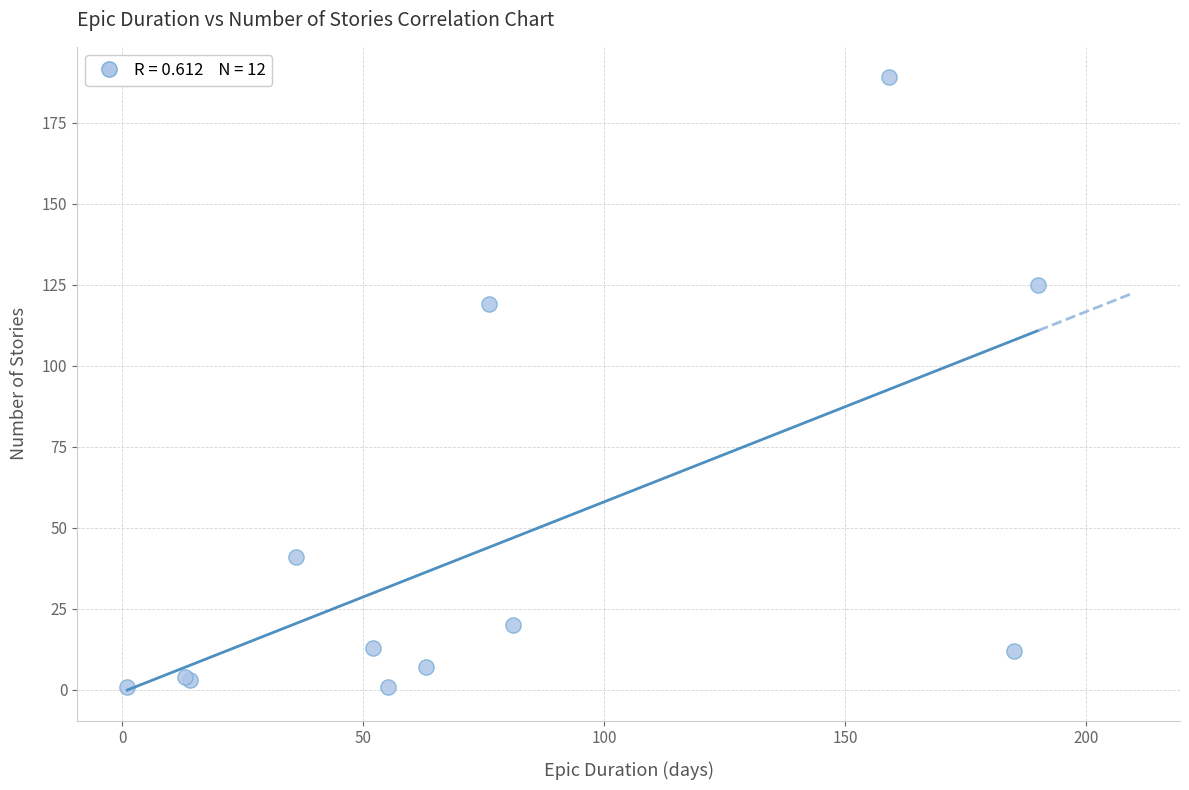

What Y value in the scatter plot is closest to 95?

119